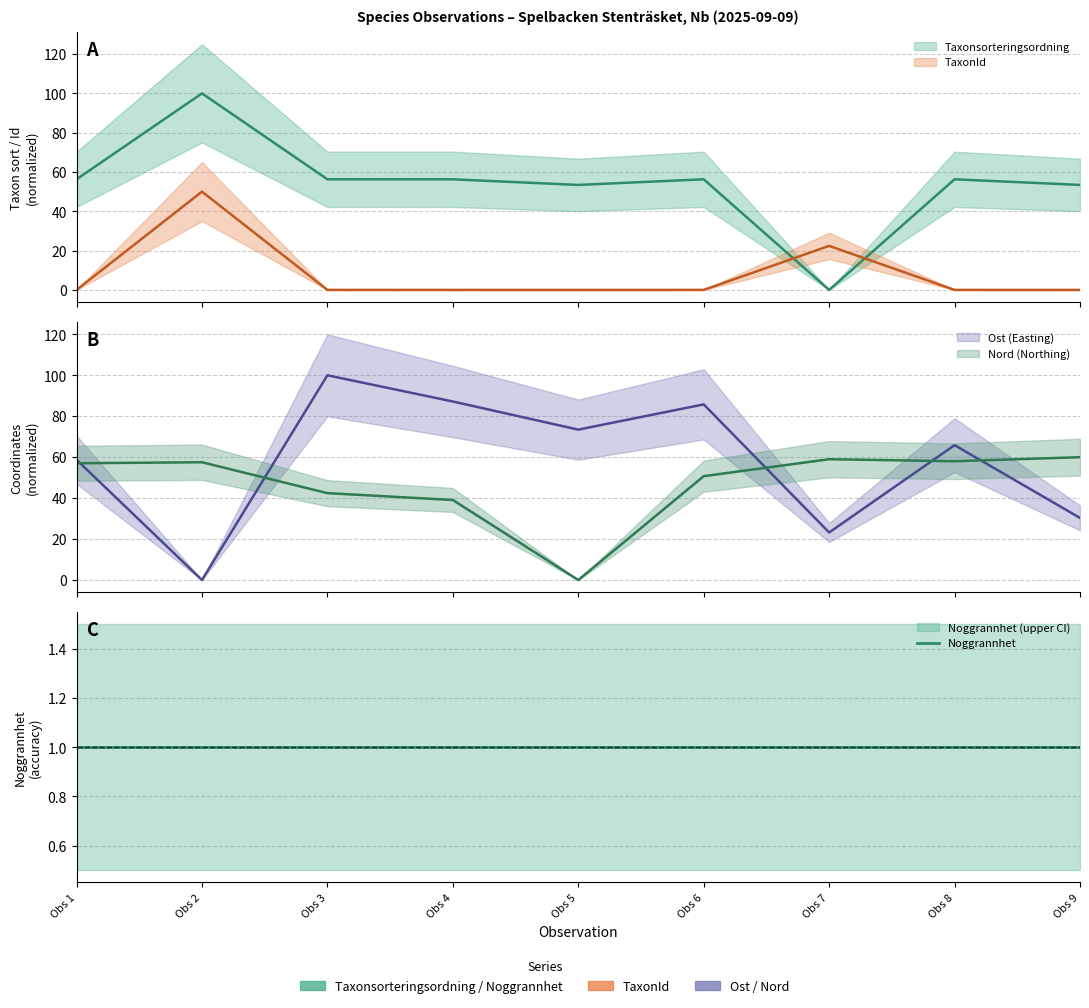

How many categories are shown in the chart?

9